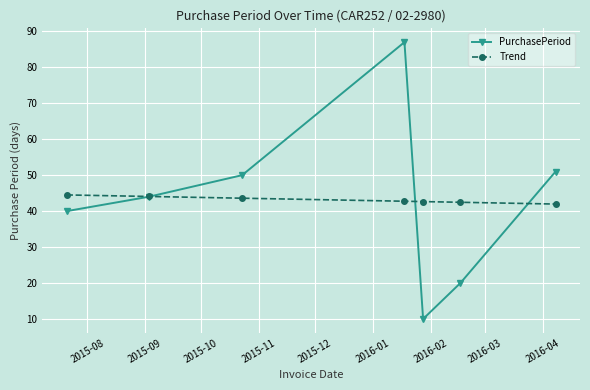

What is the smallest value displayed?

10.0